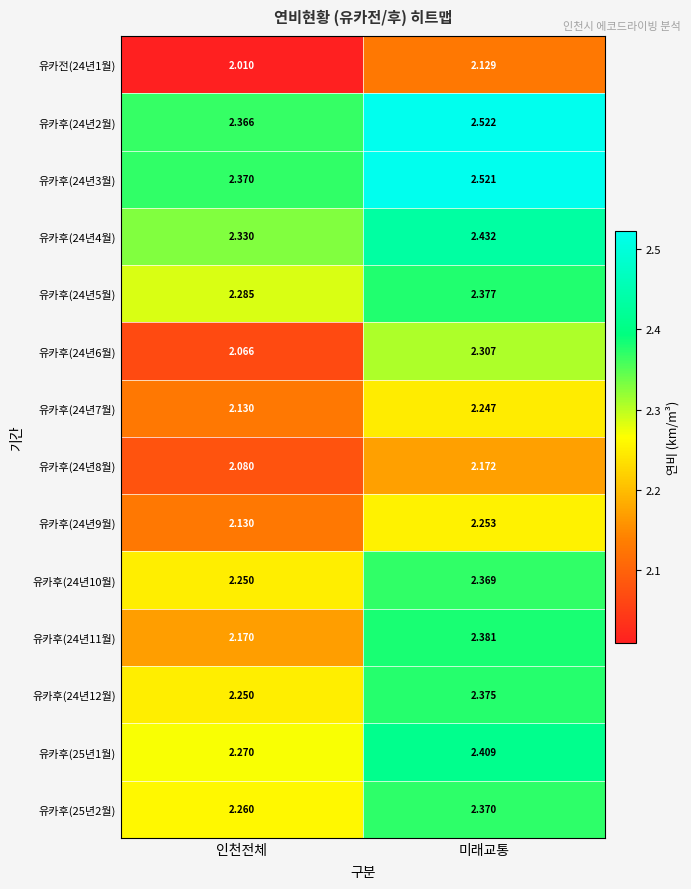

Is the value of 유카후(24년9월) at 인천전체 greater than the value of 유카후(24년10월) at 미래교통?

No